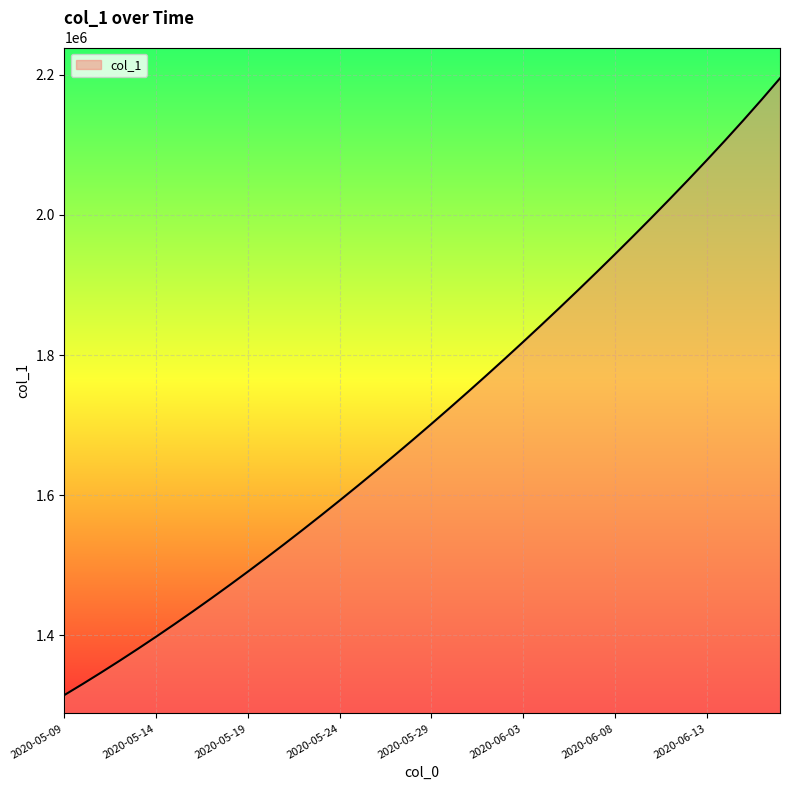

What is the greatest value displayed?

2194938.0